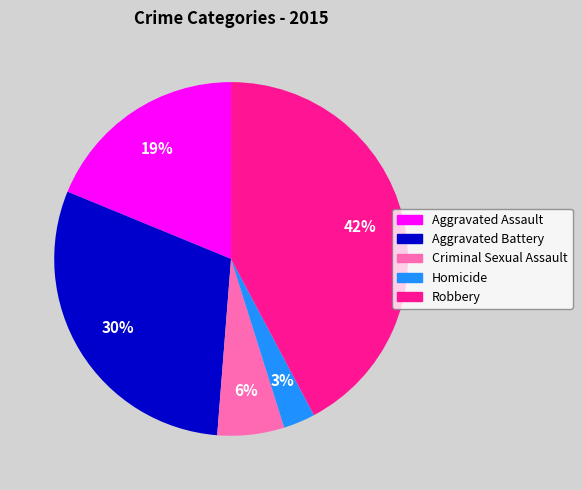

Do Aggravated Assault and Robbery together represent more than half of the pie?

Yes